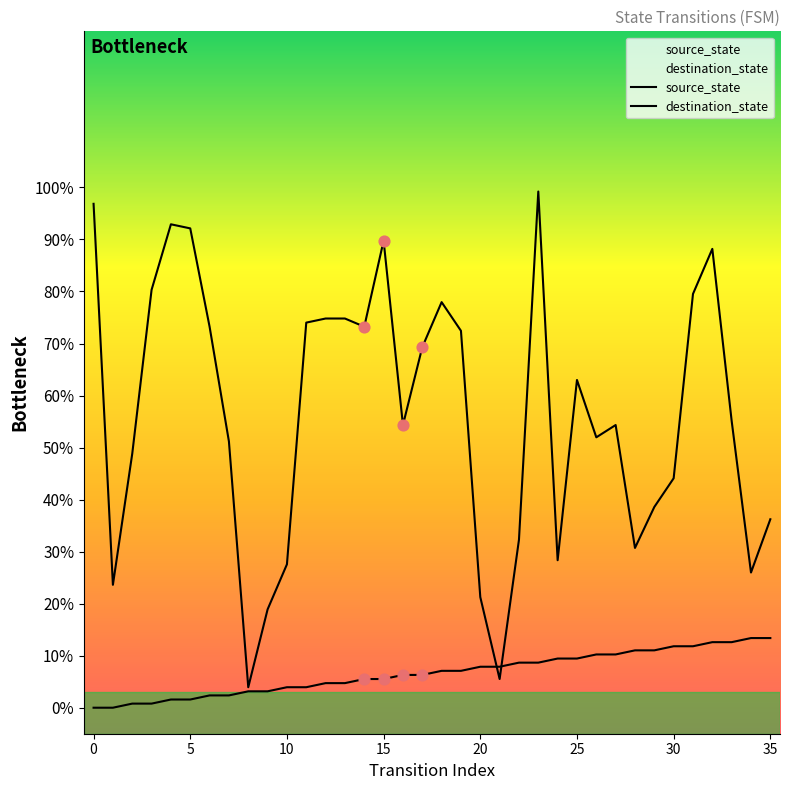

What is the total value across all series at 21?

13.4